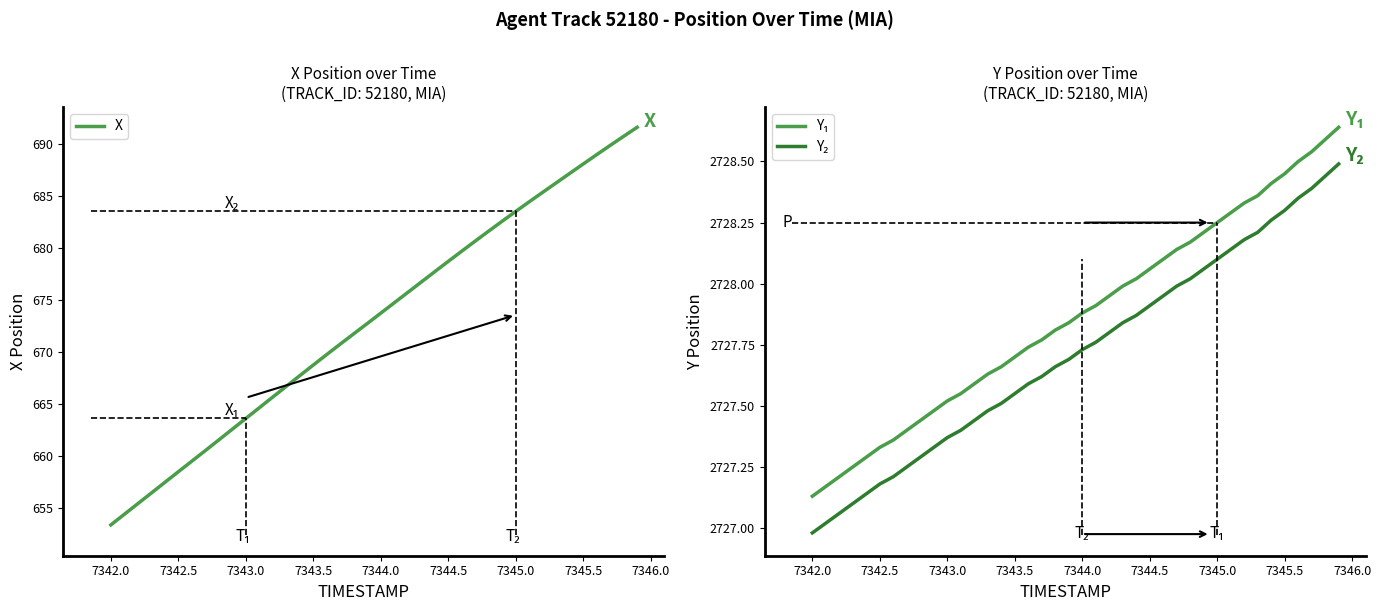

What is the highest value of the X series?

691.6